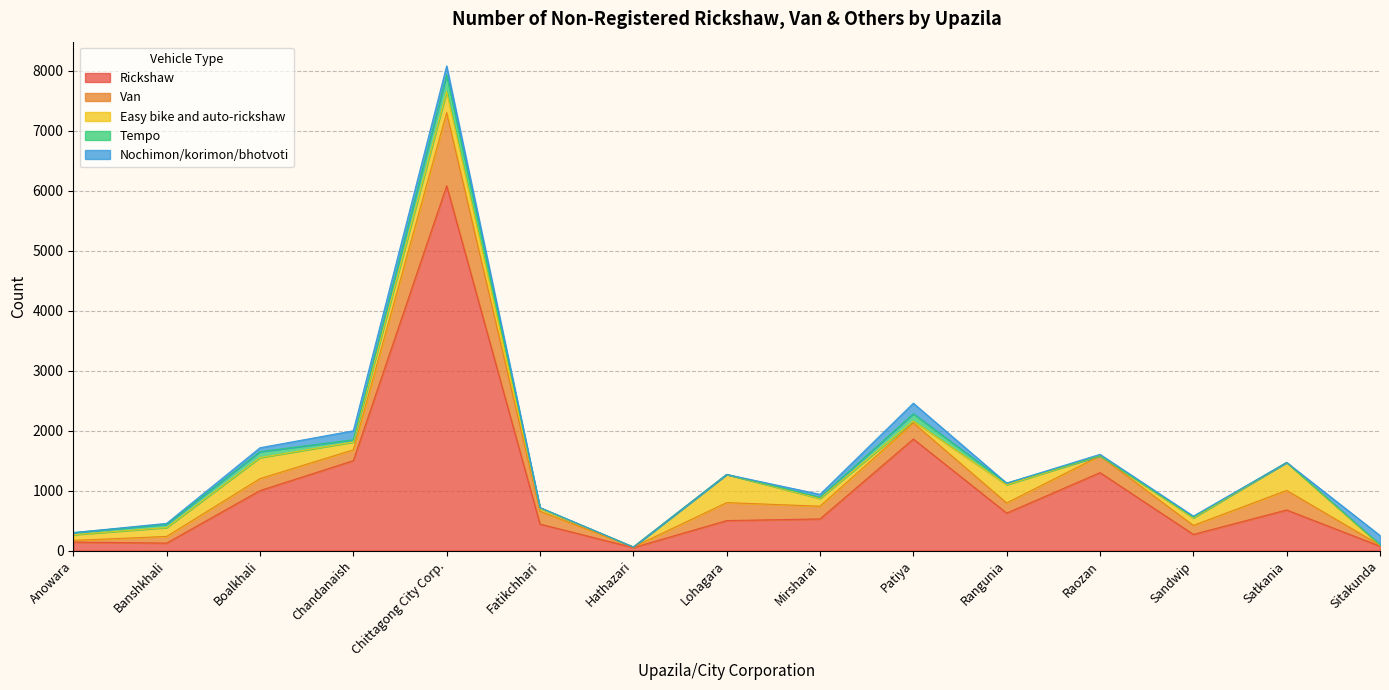

After their last crossing, which series has the higher values: Tempo or Easy bike and auto-rickshaw?

Tempo